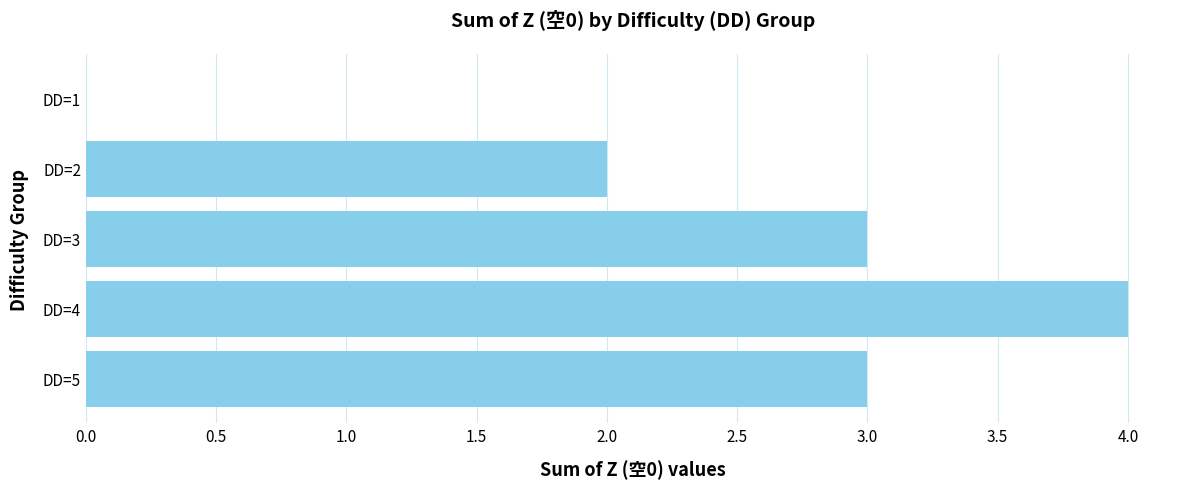

What is the maximum value shown in the chart?

4